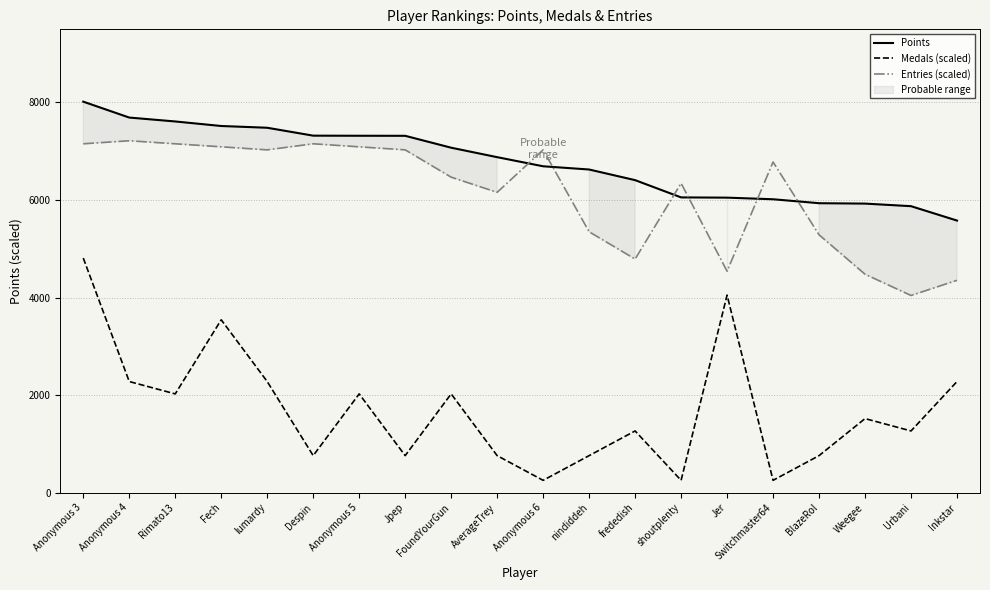

Reading right to left, list all the values displayed in this chart.

Points: Inkstar=5579.0	Urbani=5874.0	Weegee=5927.0	BlazeRol=5935.0	Switchmaster64=6016.0	Jer=6049.0	shoutplenty=6054.0	frededish=6408.0	nindiddeh=6626.0	Anonymous 6=6692.0	AverageTrey=6879.0	FoundYourGun=7073.0	Jpep=7317.0	Anonymous 5=7318.0	Despin=7320.0	lumardy=7482.0	Fech=7518.0	Rimato13=7611.0	Anonymous 4=7691.0	Anonymous 3=8017.0
Medals (scaled): Inkstar=2278.5	Urbani=1265.8	Weegee=1519.0	BlazeRol=759.5	Switchmaster64=253.2	Jer=4050.7	shoutplenty=253.2	frededish=1265.8	nindiddeh=759.5	Anonymous 6=253.2	AverageTrey=759.5	FoundYourGun=2025.3	Jpep=759.5	Anonymous 5=2025.3	Despin=759.5	lumardy=2278.5	Fech=3544.4	Rimato13=2025.3	Anonymous 4=2278.5	Anonymous 3=4810.2
Entries (scaled): Inkstar=4354.1	Urbani=4043.1	Weegee=4478.5	BlazeRol=5287.1	Switchmaster64=6779.9	Jer=4540.7	shoutplenty=6344.5	frededish=4789.5	nindiddeh=5349.3	Anonymous 6=7028.7	AverageTrey=6157.9	FoundYourGun=6468.9	Jpep=7028.7	Anonymous 5=7090.9	Despin=7153.1	lumardy=7028.7	Fech=7090.9	Rimato13=7153.1	Anonymous 4=7215.3	Anonymous 3=7153.1